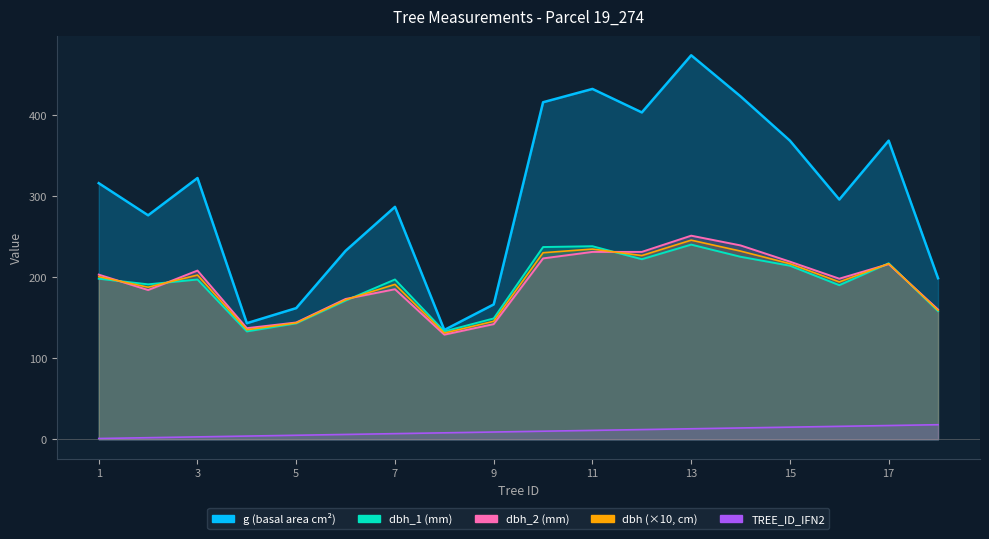

How many values in the dbh_2 series exceed 203?

8